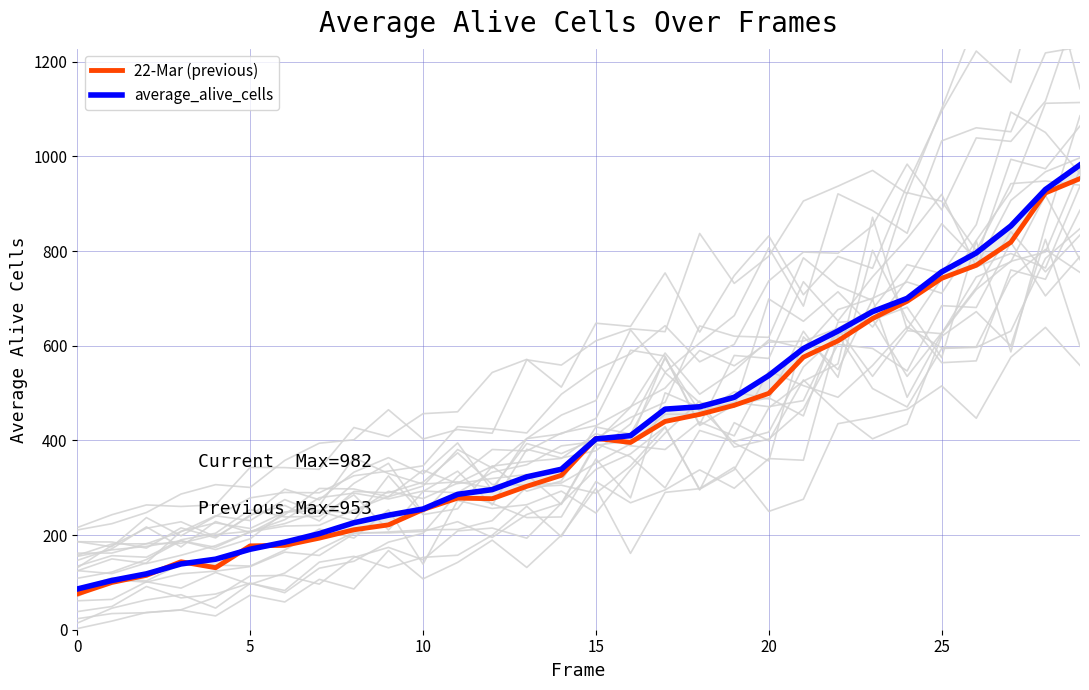

How many data points in average_alive_cells are less than 403?

15